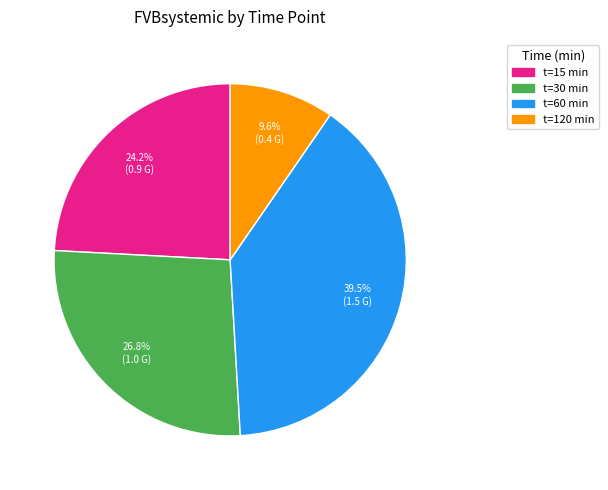

Is there any slice that represents more than half of the pie?

No